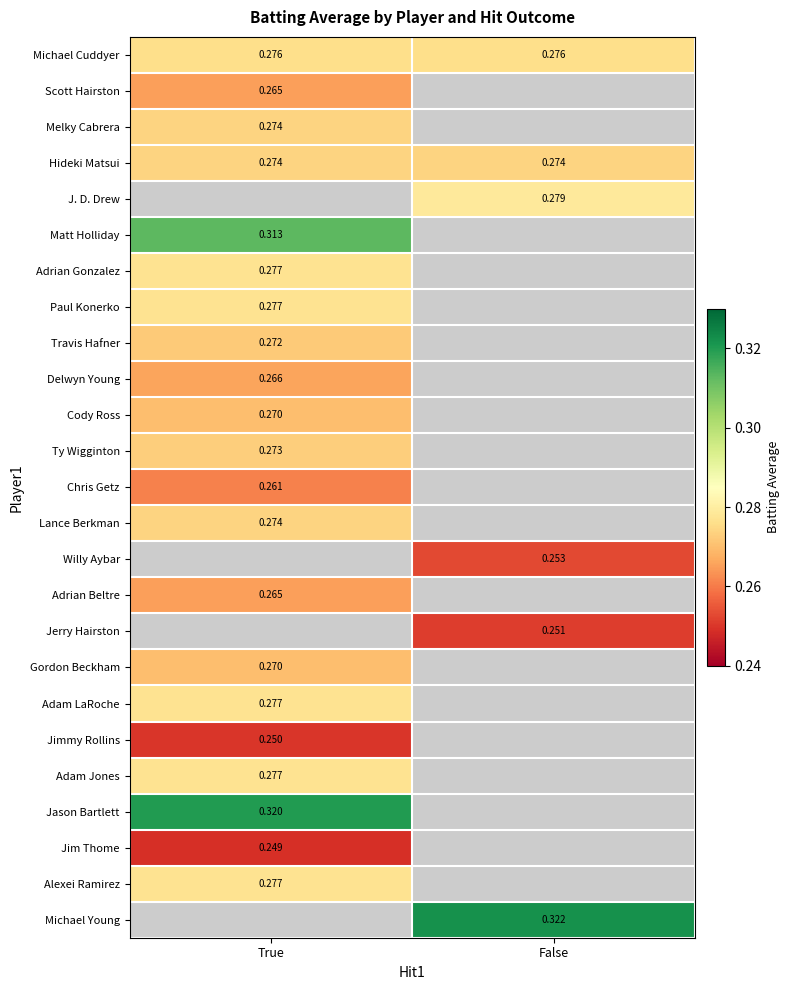

At how many categories does at least one series exceed 0?

2